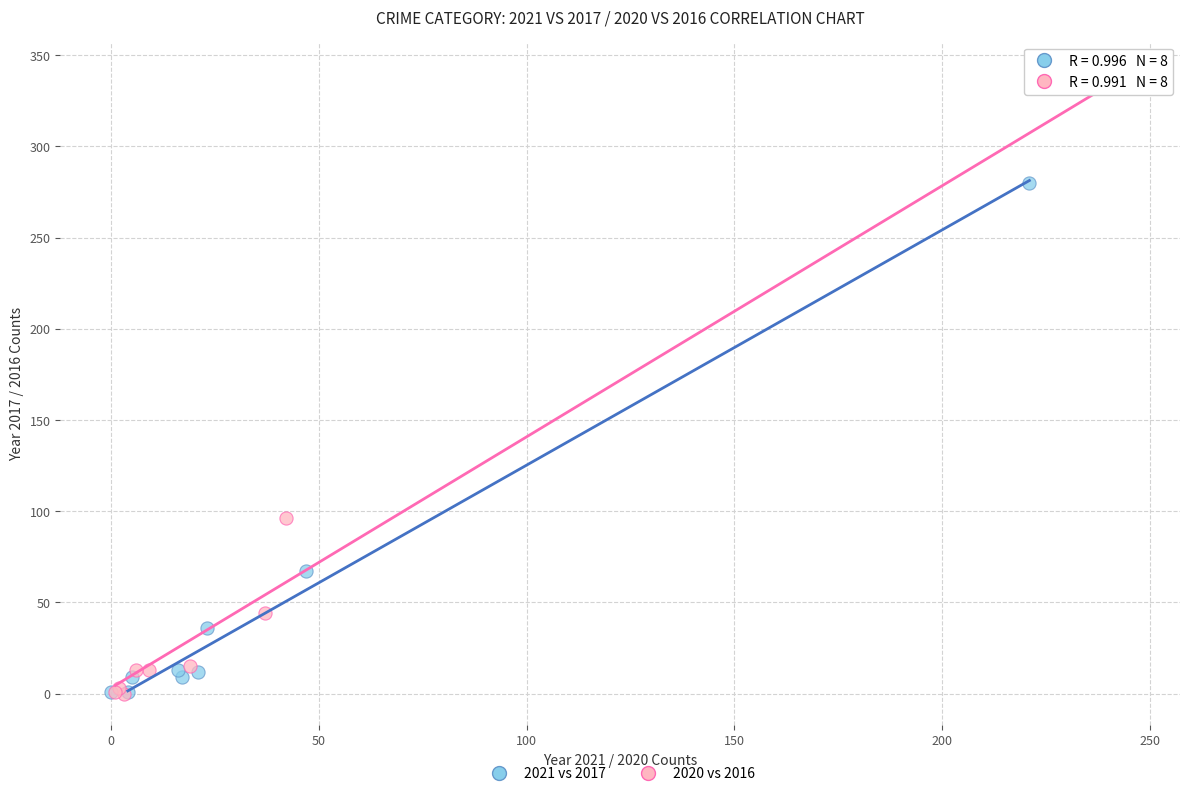

What are all the series names shown in the legend?

2021 vs 2017, 2020 vs 2016